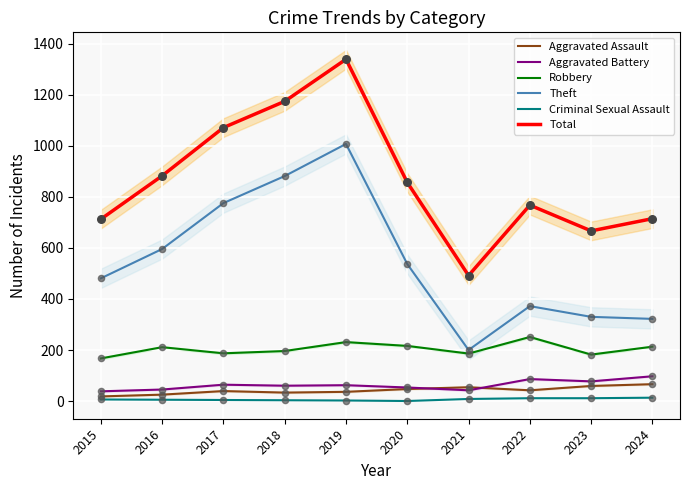

At how many categories does at least one series exceed 693?

8